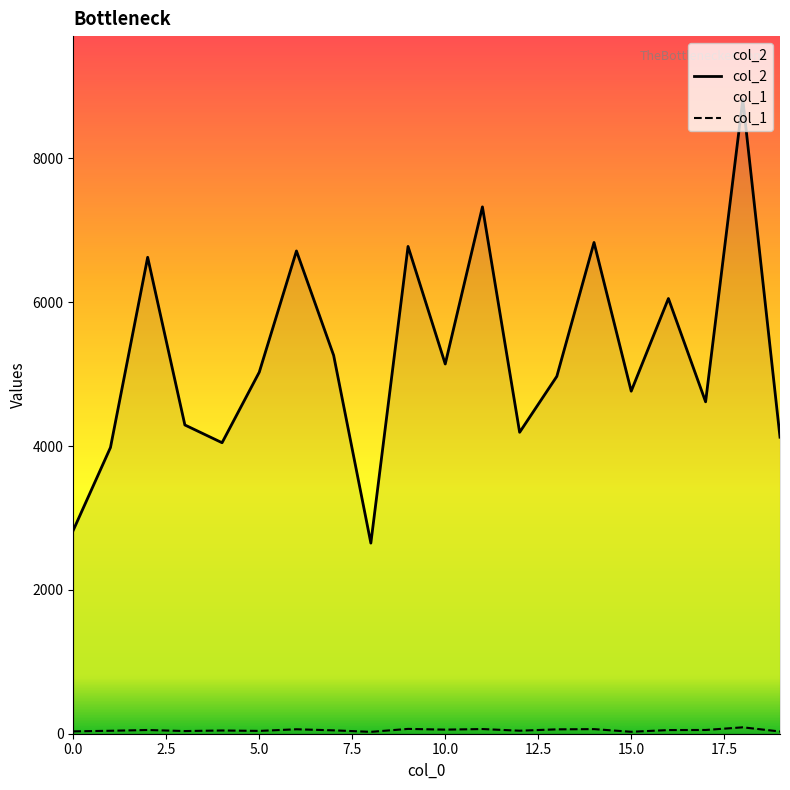

What is the minimum value shown in the chart?

26